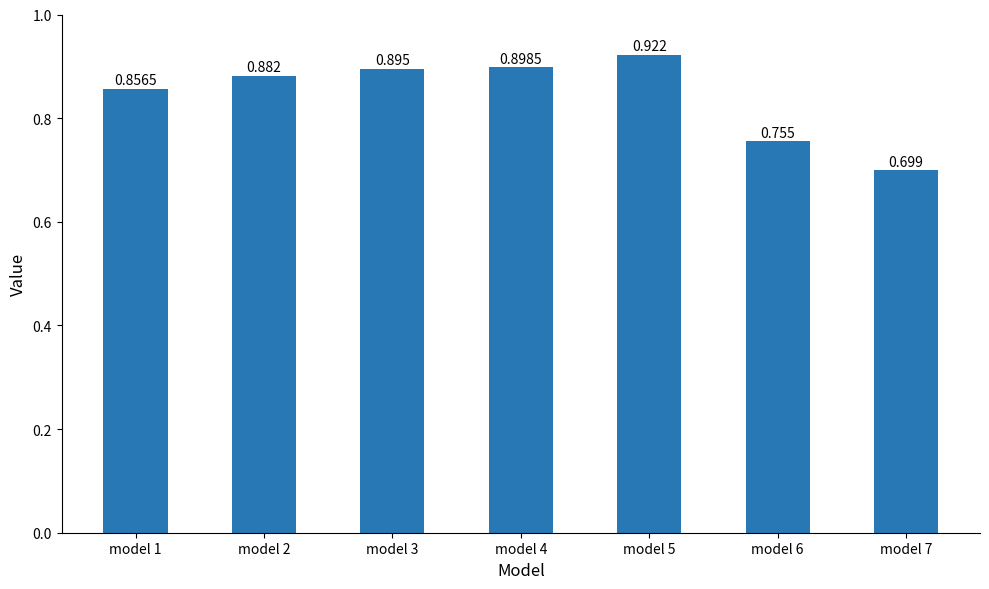

Rank the categories by value from lowest to highest.

model 7, model 6, model 1, model 2, model 3, model 4, model 5